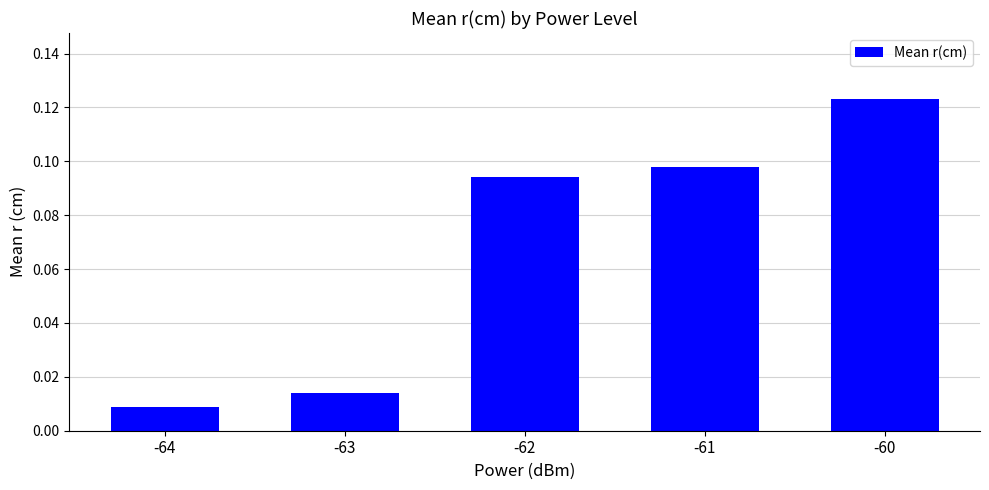

At which category does the chart reach its peak across all series?

-60